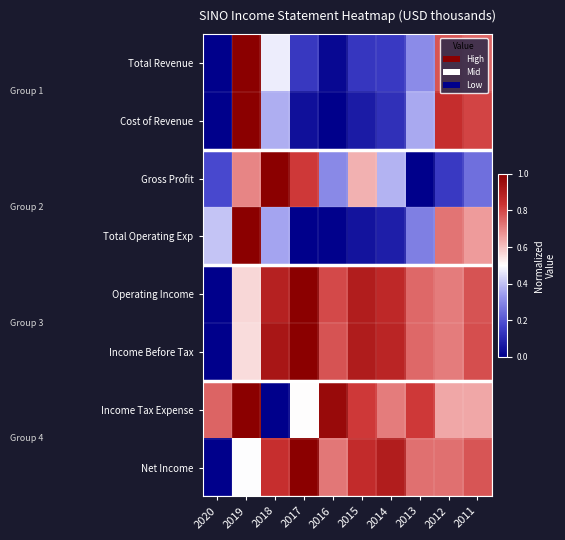

Reading right to left, what are all the values shown in this chart?

Total Revenue: 2011=0.7	2012=0.8	2013=0.3	2014=0.1	2015=0.1	2016=0.0	2017=0.1	2018=0.5	2019=1.0	2020=0.0
Cost of Revenue: 2011=0.8	2012=0.9	2013=0.4	2014=0.1	2015=0.1	2016=0.0	2017=0.0	2018=0.4	2019=1.0	2020=0.0
Gross Profit: 2011=0.2	2012=0.1	2013=0.0	2014=0.4	2015=0.6	2016=0.3	2017=0.8	2018=1.0	2019=0.7	2020=0.2
Total Operating Exp: 2011=0.7	2012=0.7	2013=0.3	2014=0.1	2015=0.1	2016=0.0	2017=0.0	2018=0.4	2019=1.0	2020=0.4
Operating Income: 2011=0.8	2012=0.7	2013=0.7	2014=0.9	2015=0.9	2016=0.8	2017=1.0	2018=0.9	2019=0.6	2020=0.0
Income Before Tax: 2011=0.8	2012=0.7	2013=0.7	2014=0.9	2015=0.9	2016=0.8	2017=1.0	2018=0.9	2019=0.6	2020=0.0
Income Tax Expense: 2011=0.6	2012=0.6	2013=0.8	2014=0.7	2015=0.8	2016=1.0	2017=0.5	2018=0.0	2019=1.0	2020=0.8
Net Income: 2011=0.8	2012=0.7	2013=0.7	2014=0.9	2015=0.9	2016=0.7	2017=1.0	2018=0.8	2019=0.5	2020=0.0